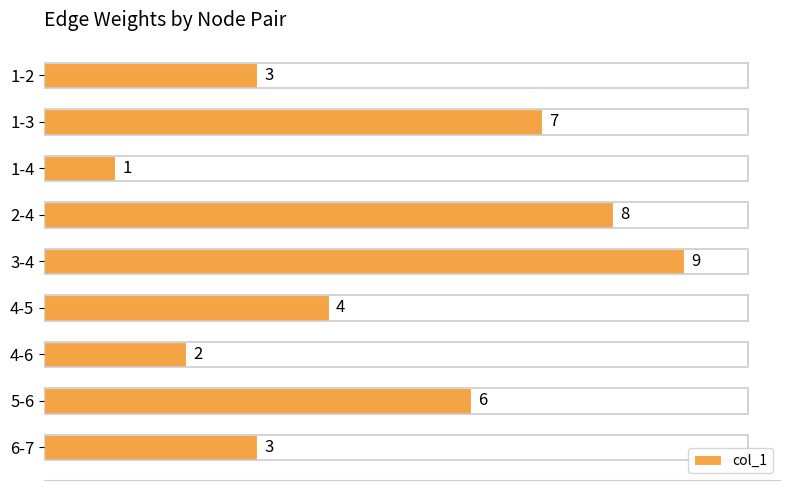

What is the sum of the values at 1-2 and 5-6?

9